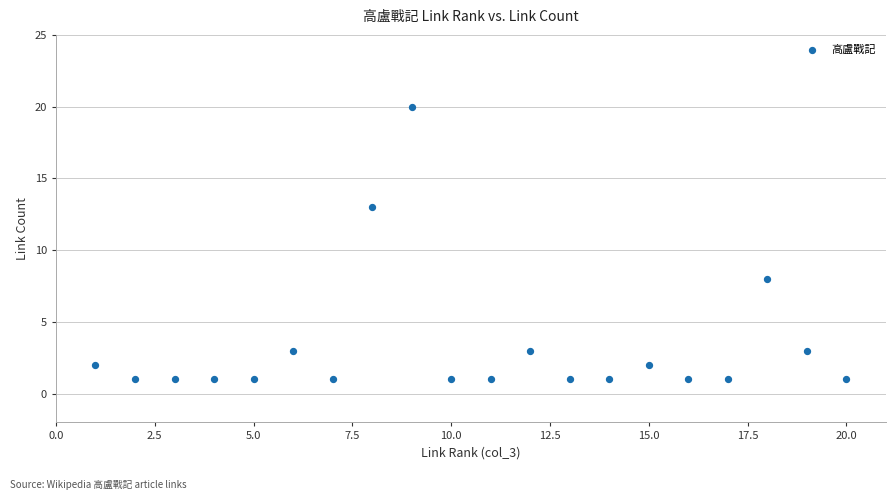

What Y value in the scatter plot is closest to 10?

8